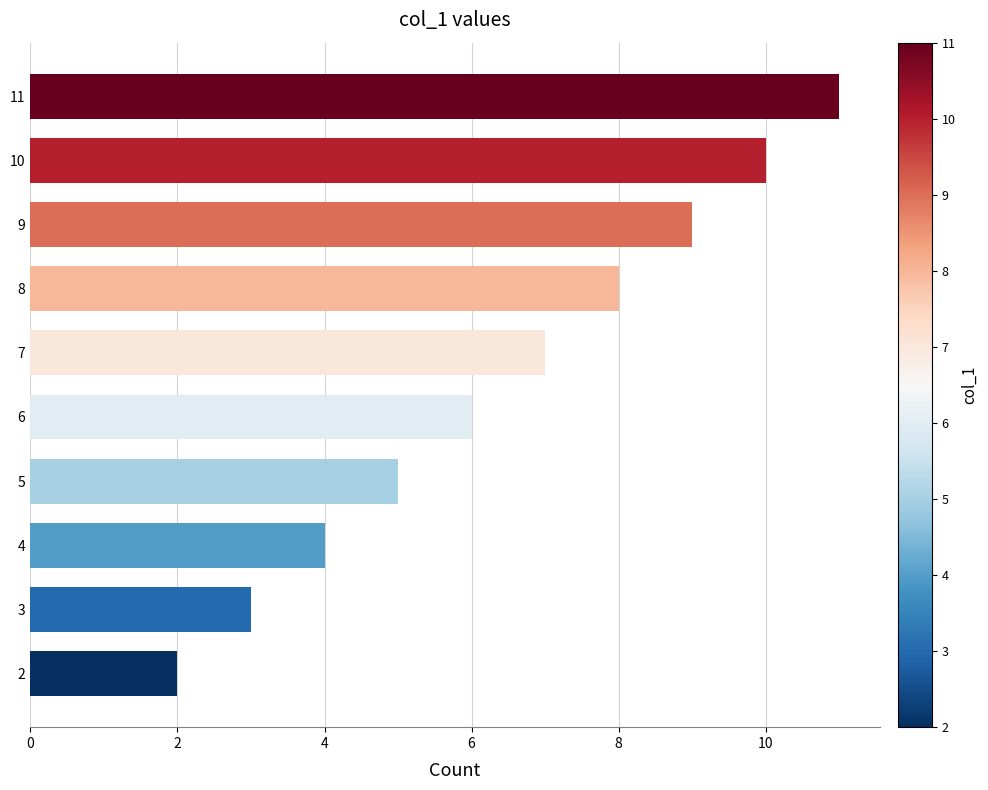

Rank the categories by value from highest to lowest.

11, 10, 9, 8, 7, 6, 5, 4, 3, 2